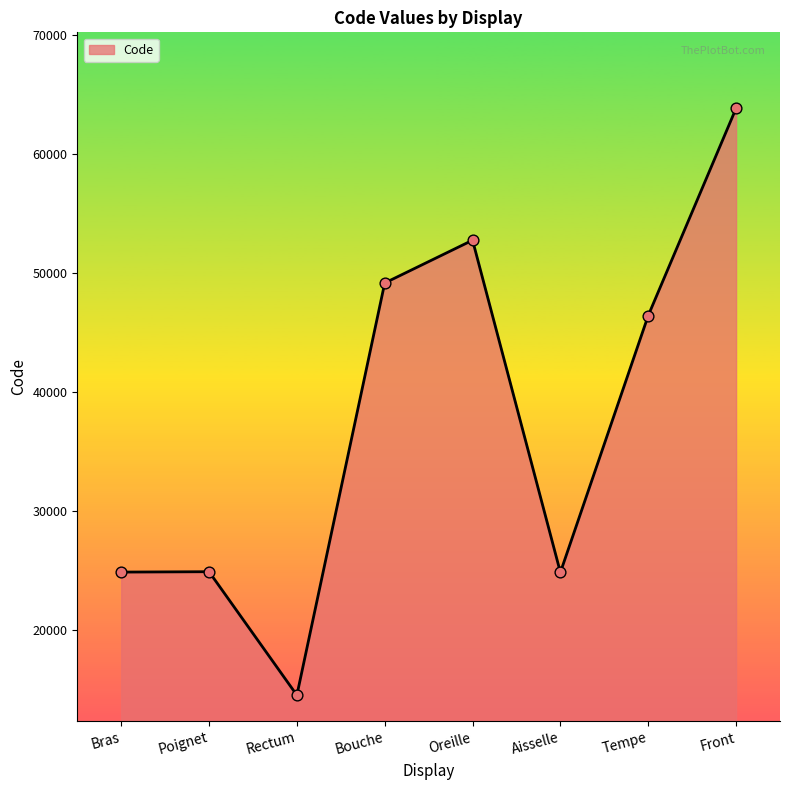

What is the change in value from Bouche to Front?

+14680